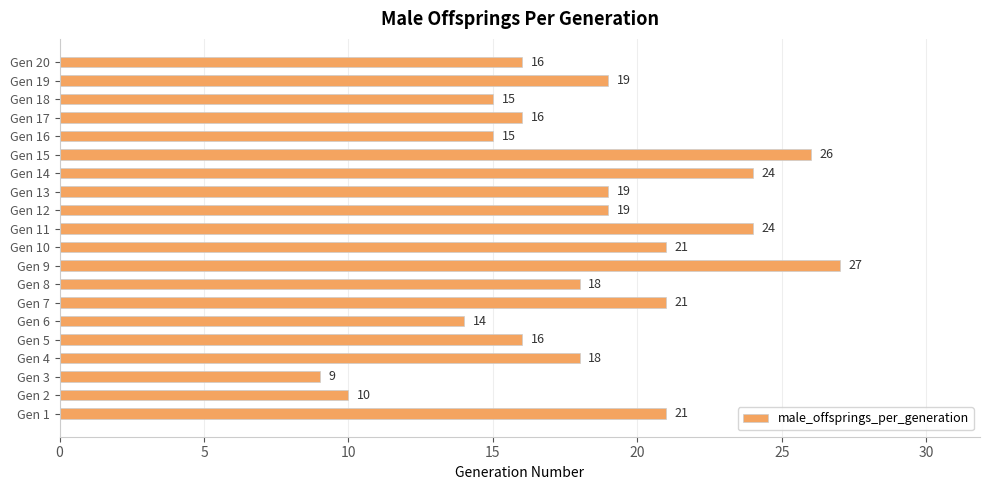

Which label corresponds to the smallest value in the chart?

Gen 3